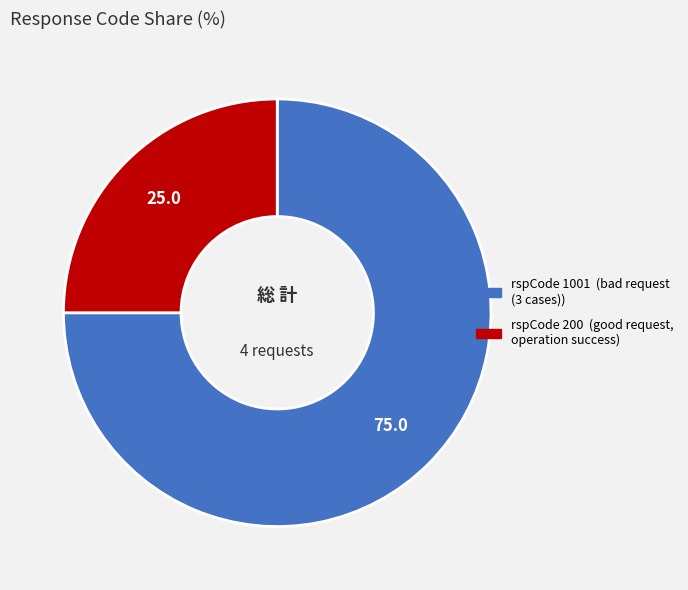

Does any single category account for the majority?

Yes